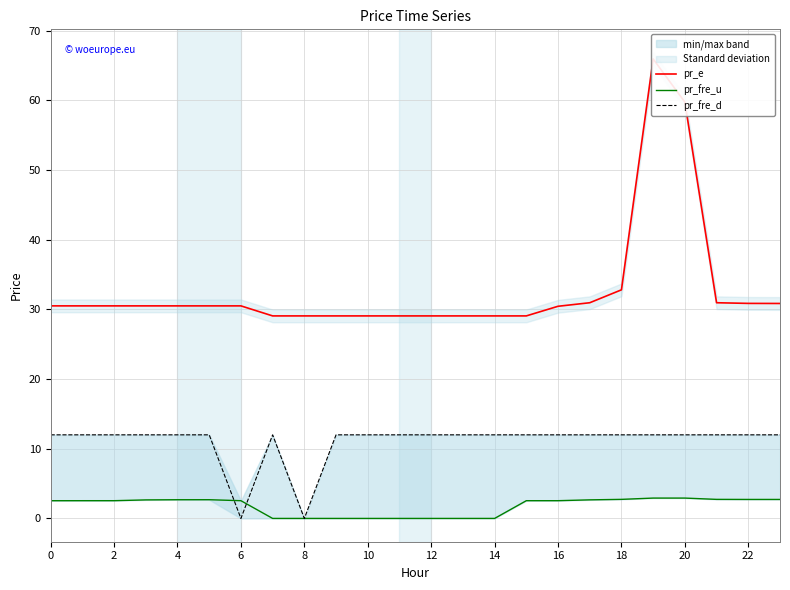

True or false: pr_e and pr_fre_u intersect in this chart.

False